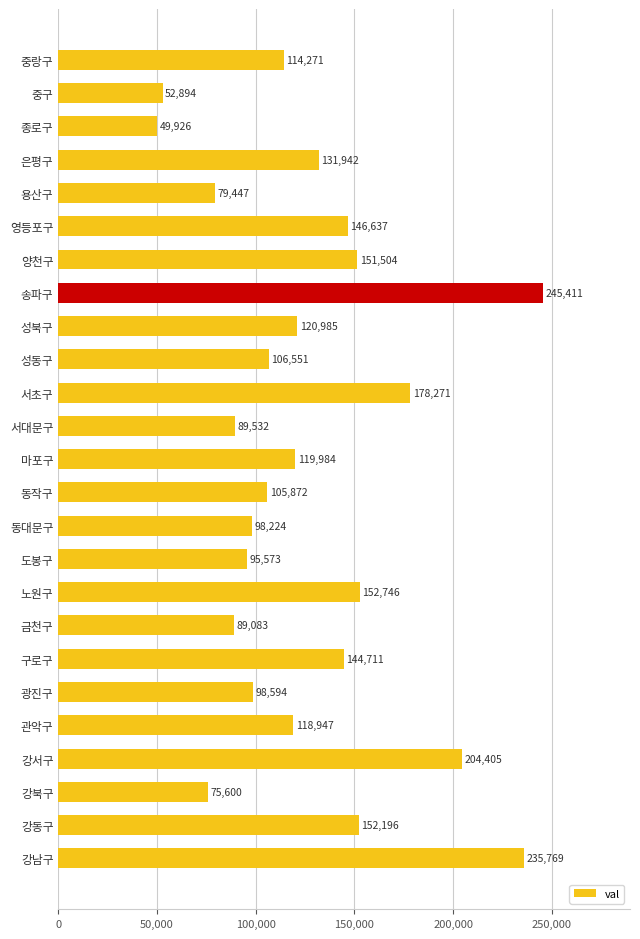

How many values are below 118947?

12